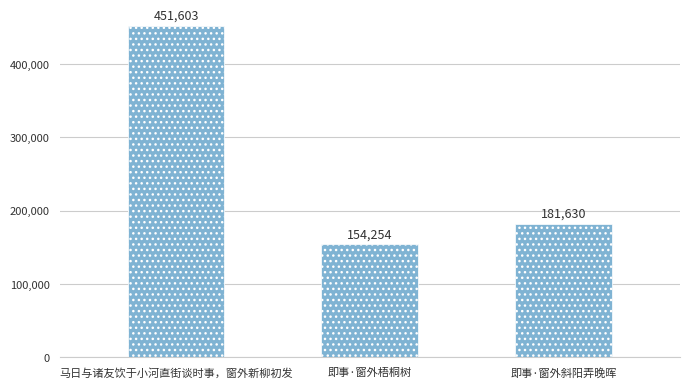

Between 即事·窗外梧桐树 and 即事·窗外斜阳弄晚晖, which is larger?

即事·窗外斜阳弄晚晖